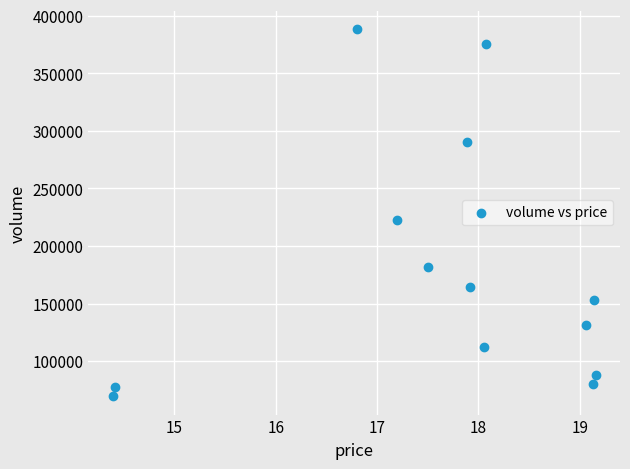

What Y value in the scatter plot is closest to 228836?

222912